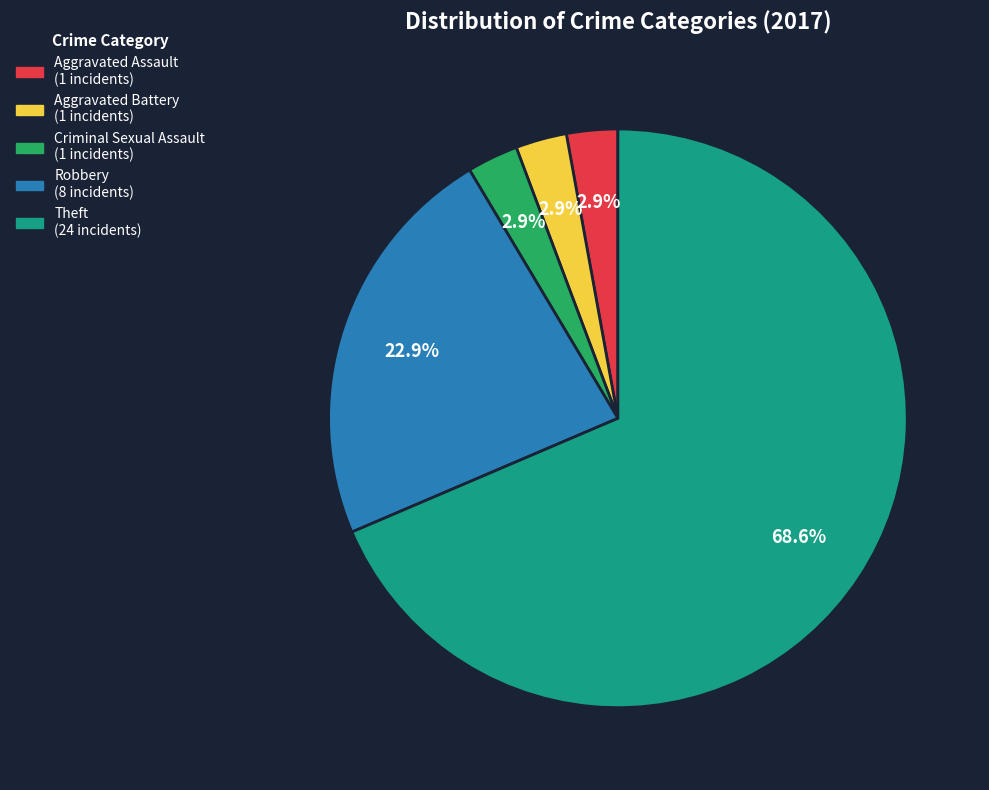

Does Criminal Sexual Assault represent more than half of the total?

No